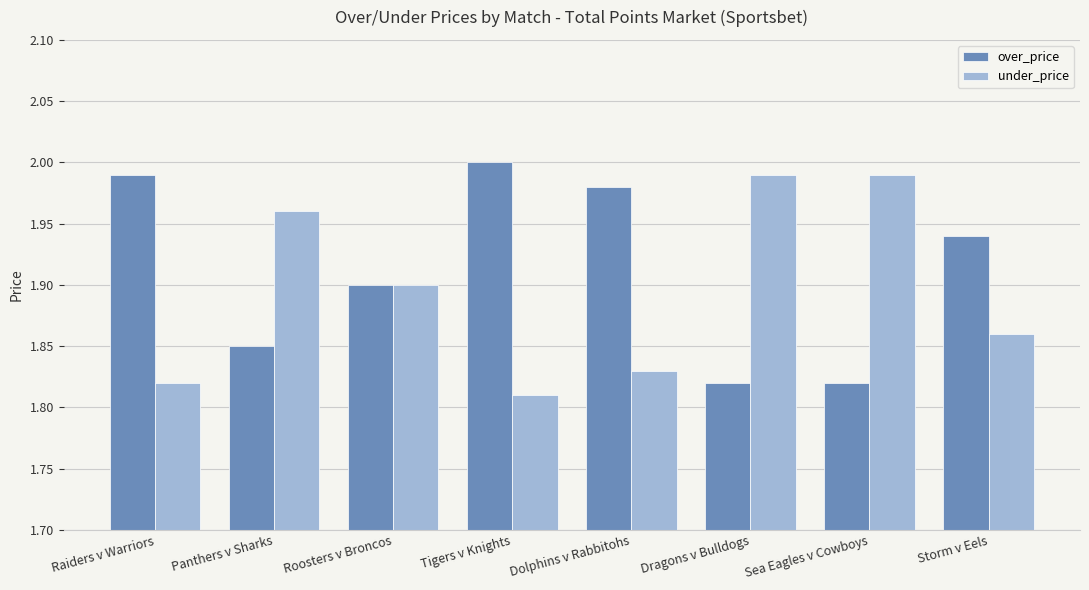

True or false: under_price has a value of 1.9 at Storm v Eels.

True